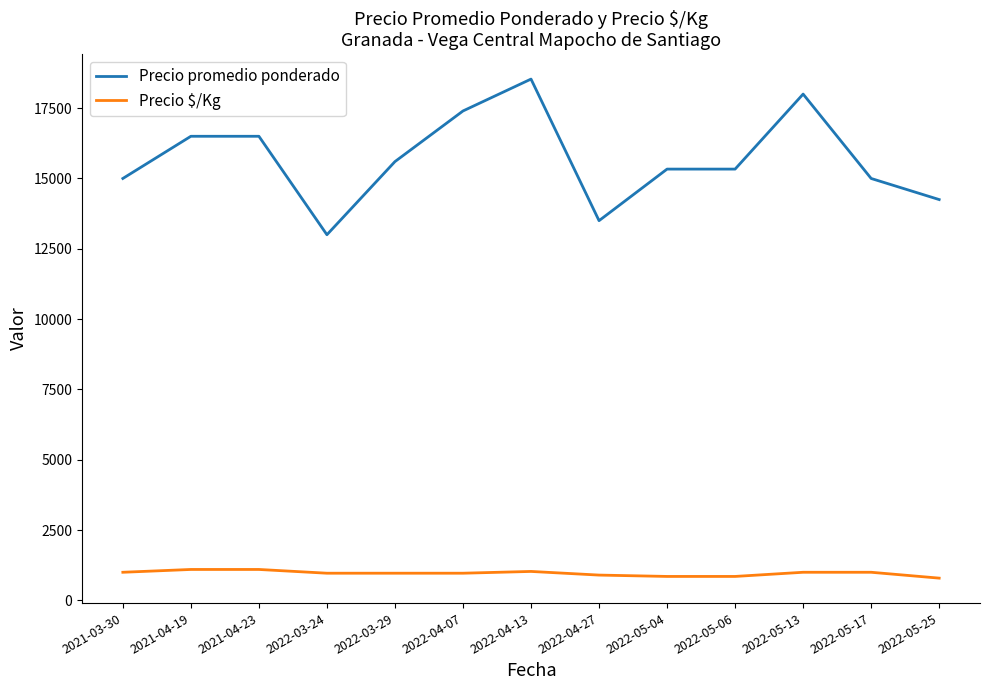

True or false: Precio $/Kg and Precio promedio ponderado cross at least once.

False